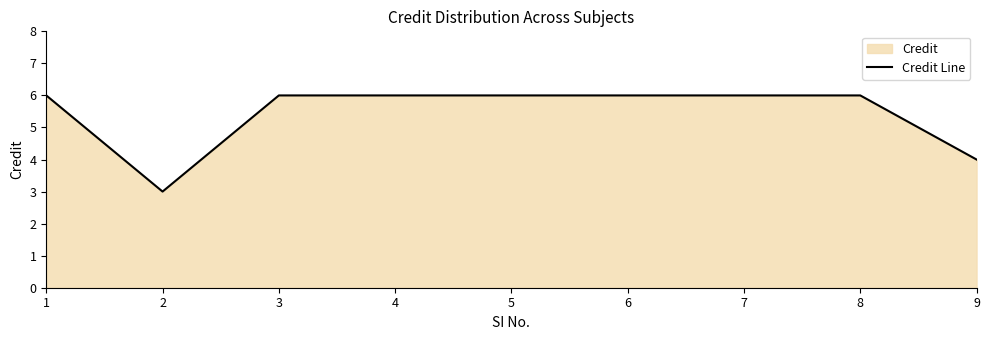

What is the difference between the maximum and second lowest values?

2